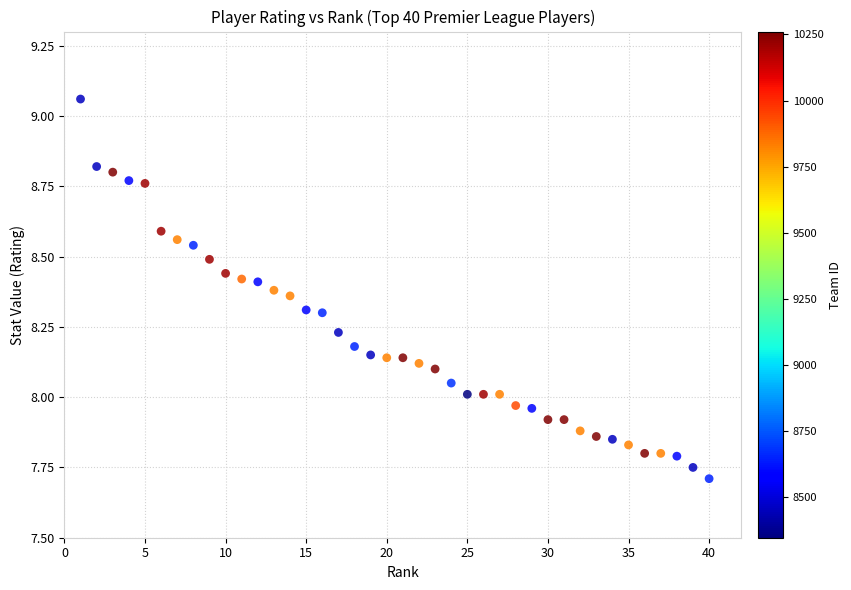

What is the range of X values (max minus min)?

39.0